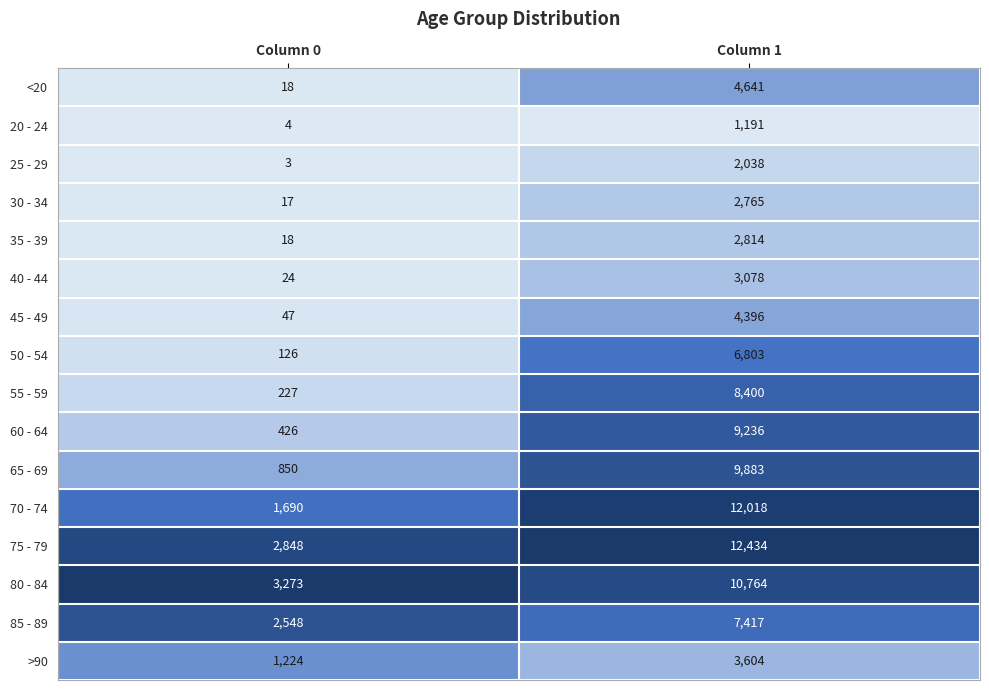

Is the value of 20 - 24 at Column 1 greater than the value of >90 at Column 1?

No